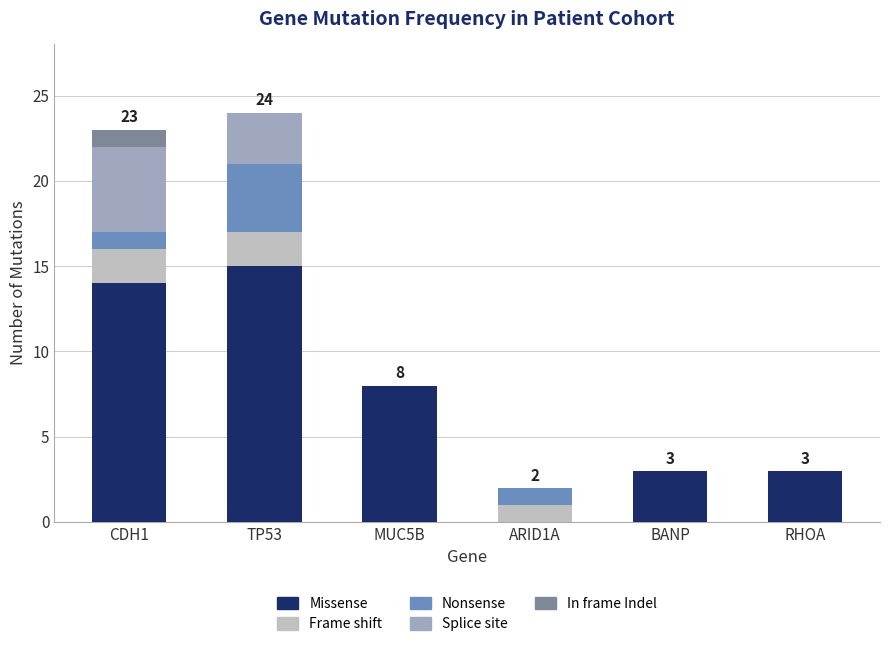

What is the total value across all series at BANP?

3